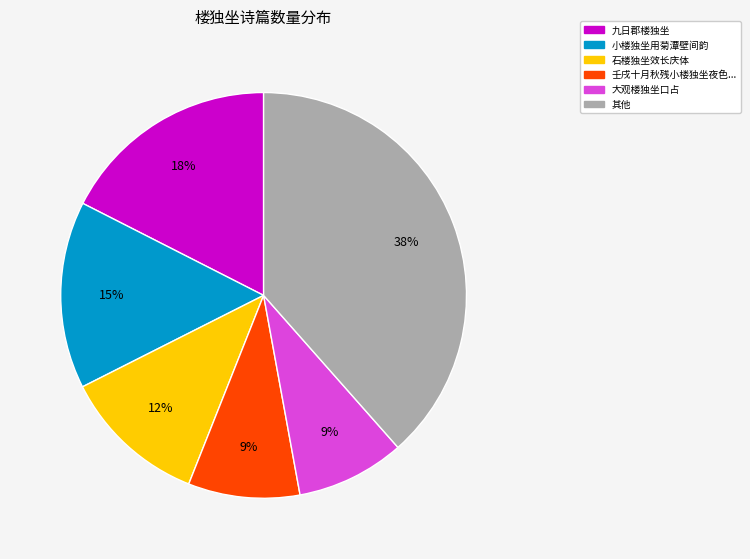

Does any single category account for the majority?

No